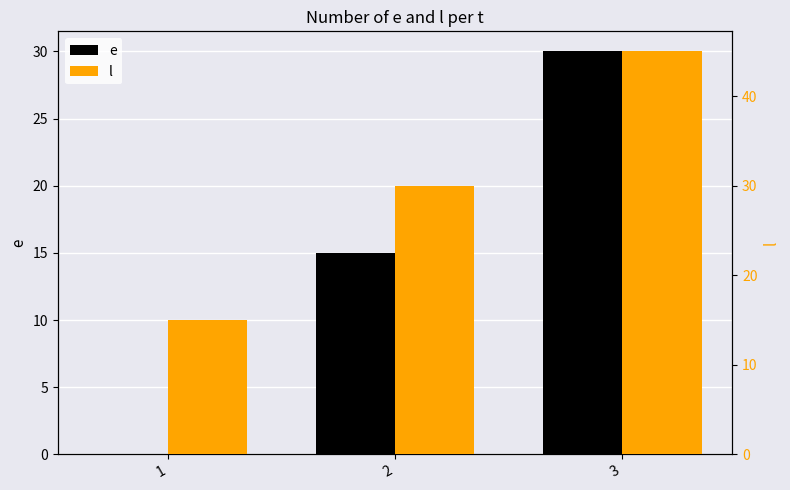

Reading left to right, list all the values displayed in this chart.

e: 0	15	30
l: 15	30	45